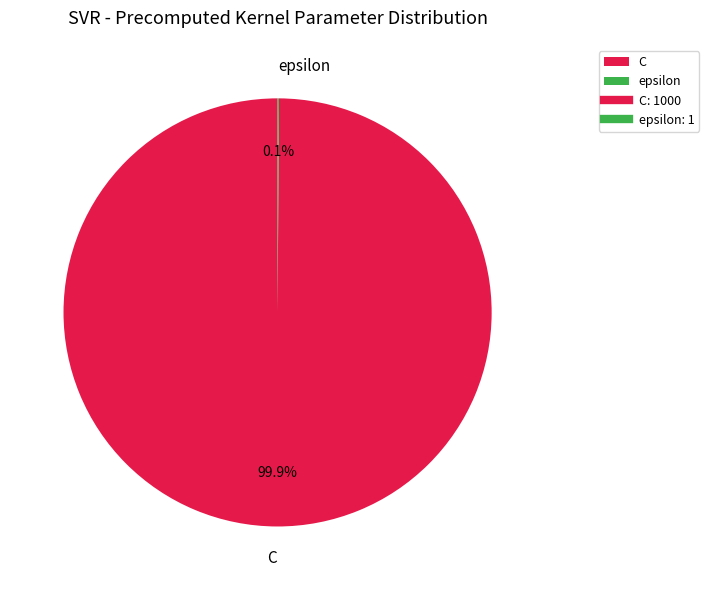

How much of the chart is everything except C?

0.1%